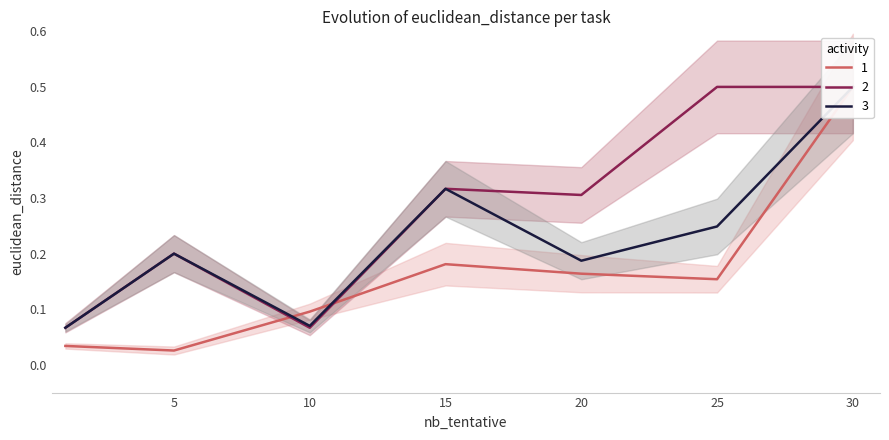

What is the value of the currentAveragePriceHQ point at the 4th from the left?

0.3